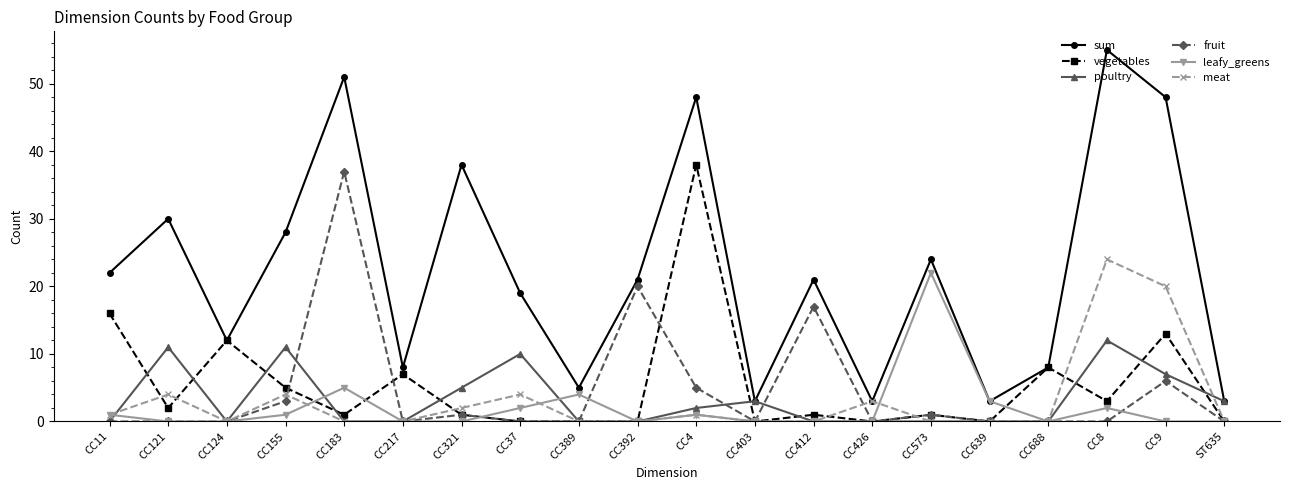

Which series has the largest range (max minus min)?

sum